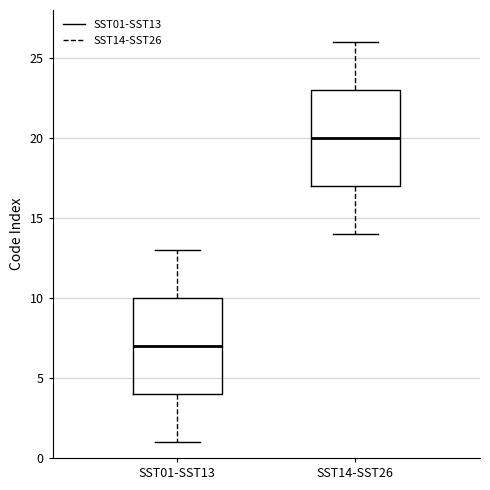

Reading left to right, read every box against the y-axis: the position of its median line, the range the box covers, and the ends of its whiskers. The values are not printed on the chart, so give them approximately, as read against the axis.

SST01-SST13: median 7, box 4 to 10, whiskers 1 to 13
SST14-SST26: median 20, box 17 to 23, whiskers 14 to 26